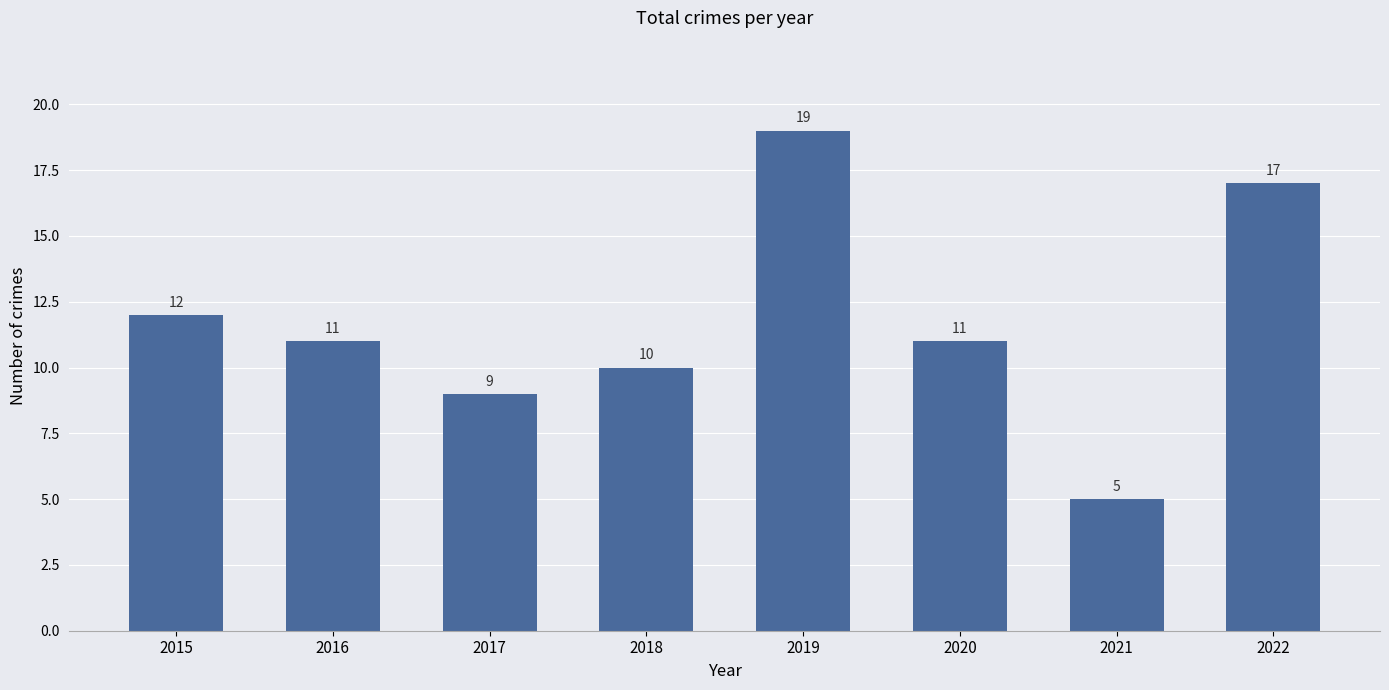

What is the average value?

12